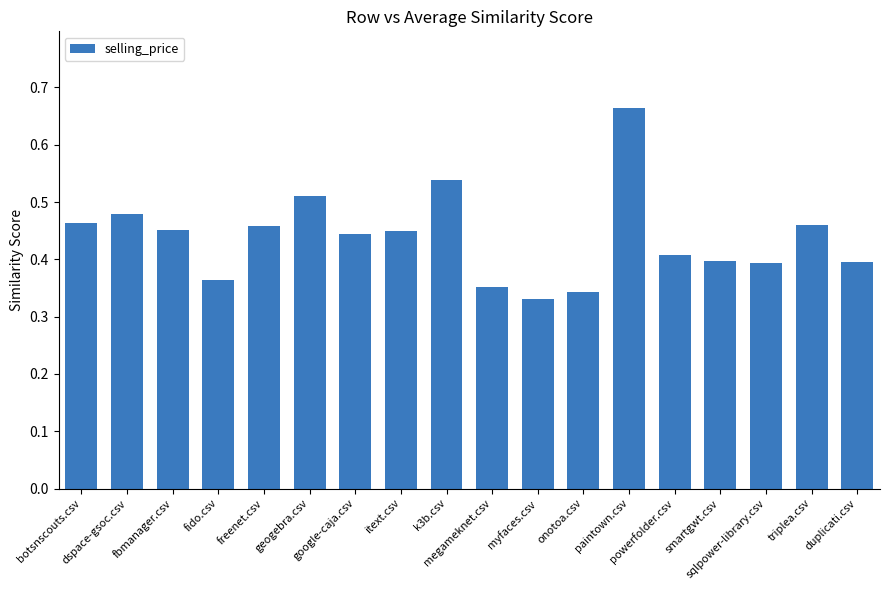

What is the label of the 1st bar from the right?

duplicati.csv